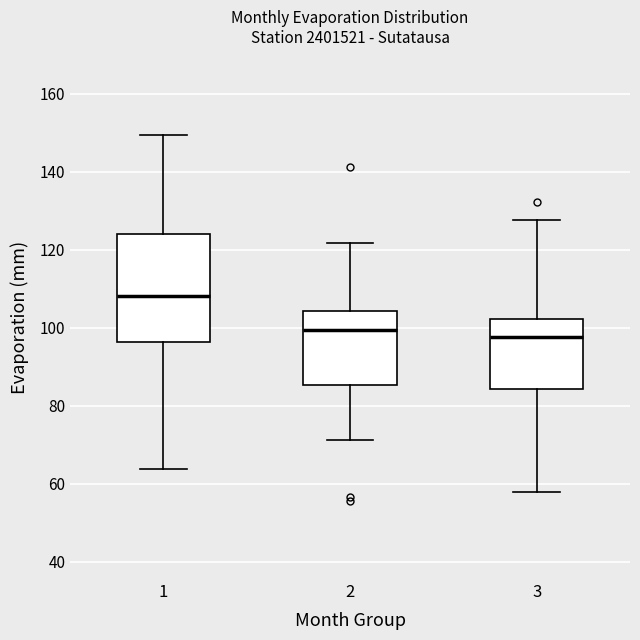

Which box is the tallest, from its lower edge to its upper edge?

1